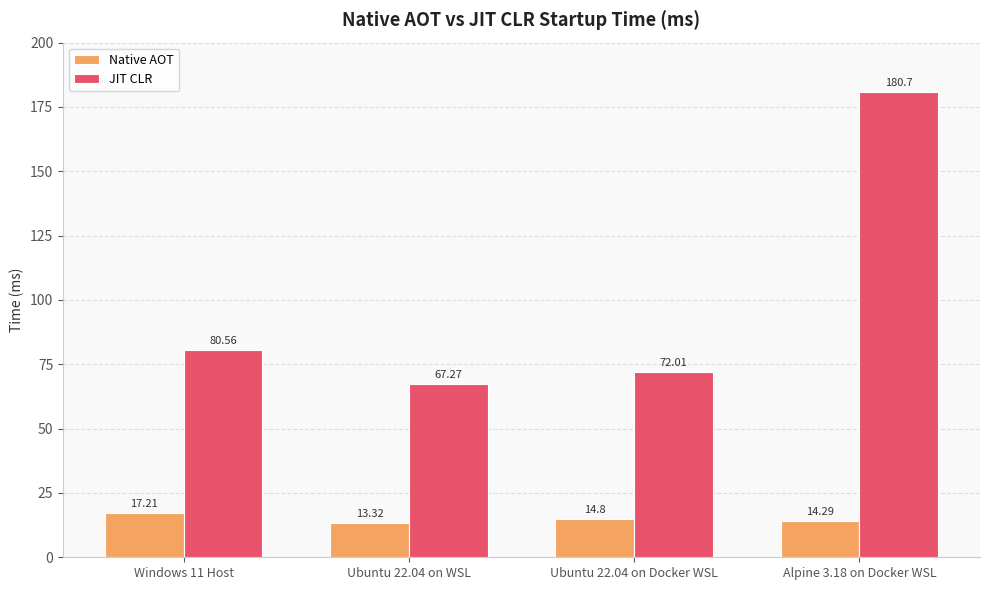

What is the difference between the maximum and minimum values in the JIT CLR series?

113.4